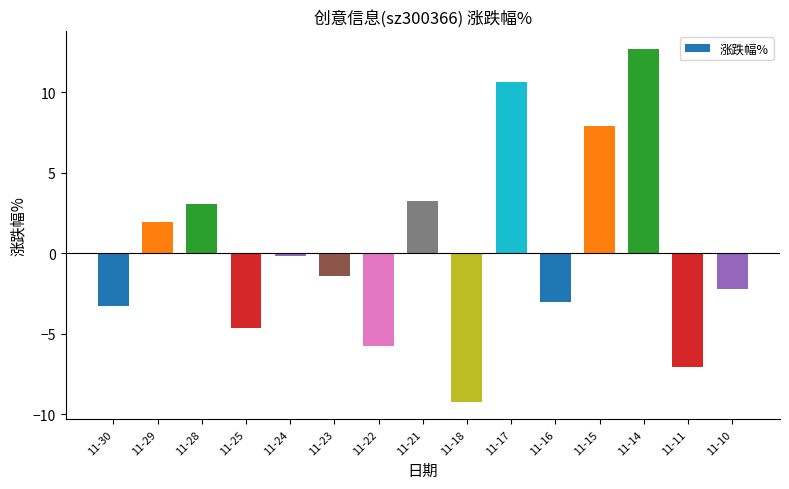

How many values are below zero?

9